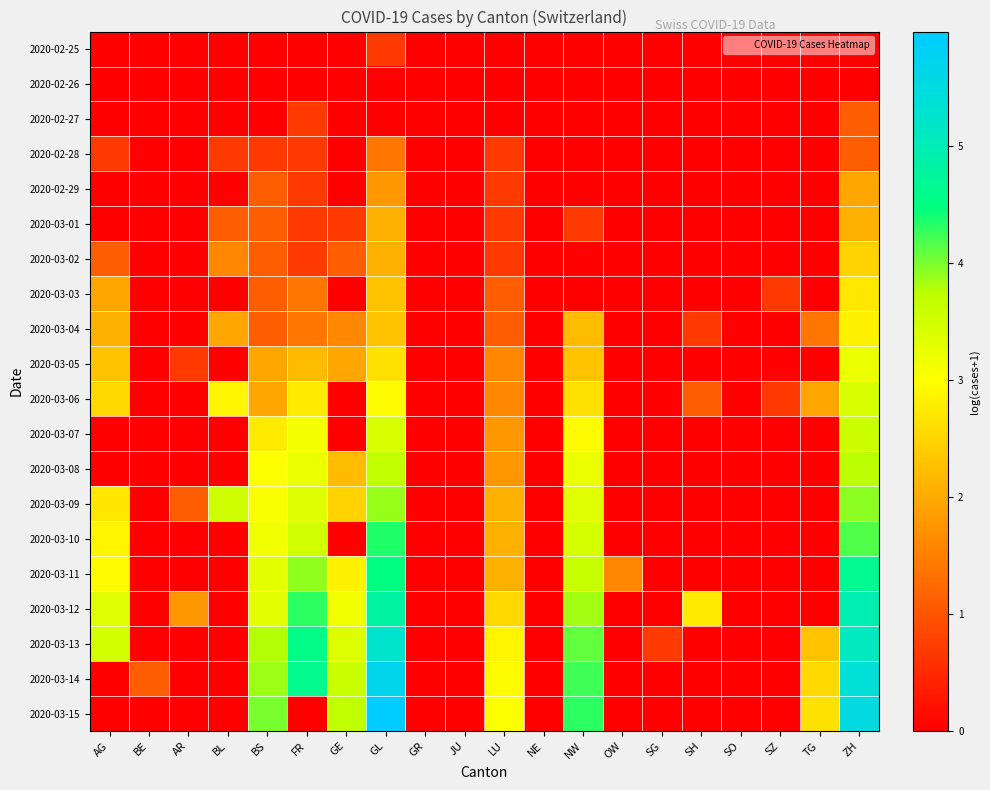

Which label corresponds to the largest value in the chart?

GL